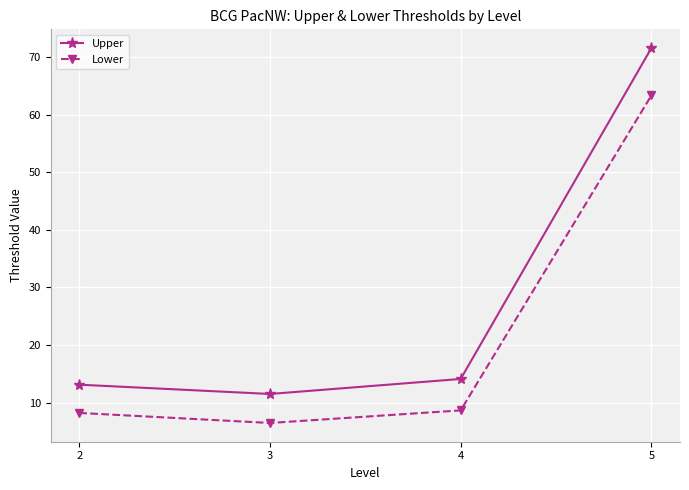

Rank the series by their average value, from highest to lowest.

Upper, Lower